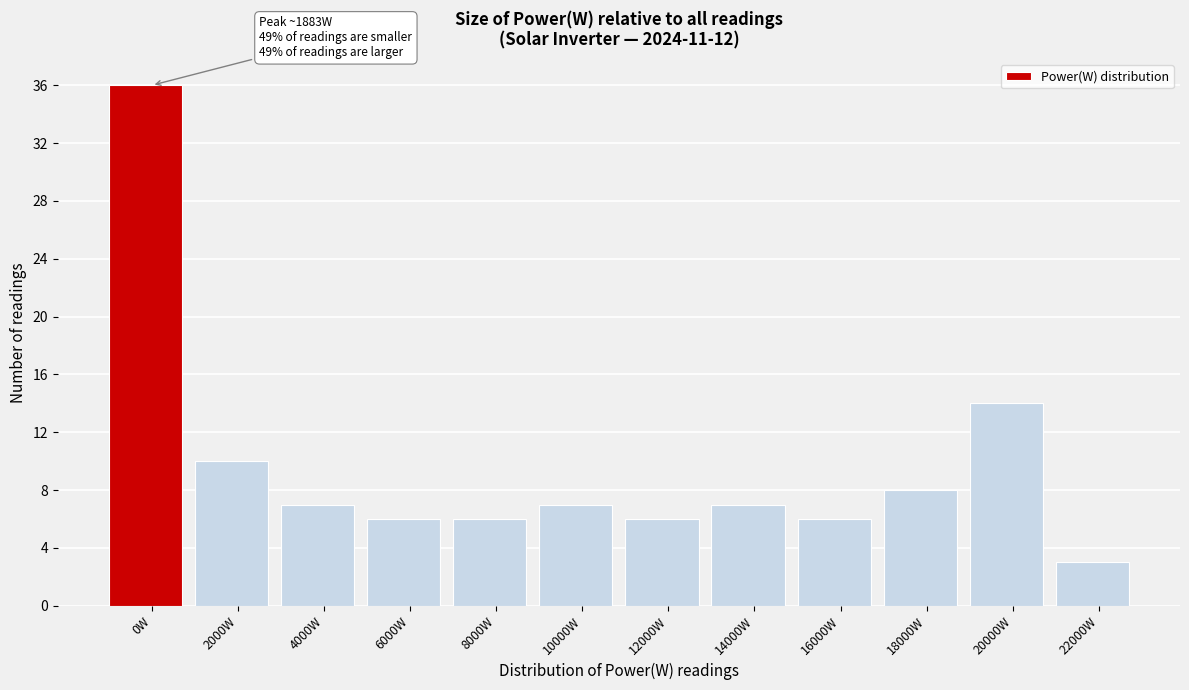

Reading left to right, what are all the values shown in this chart?

36	10	7	6	6	7	6	7	6	8	14	3